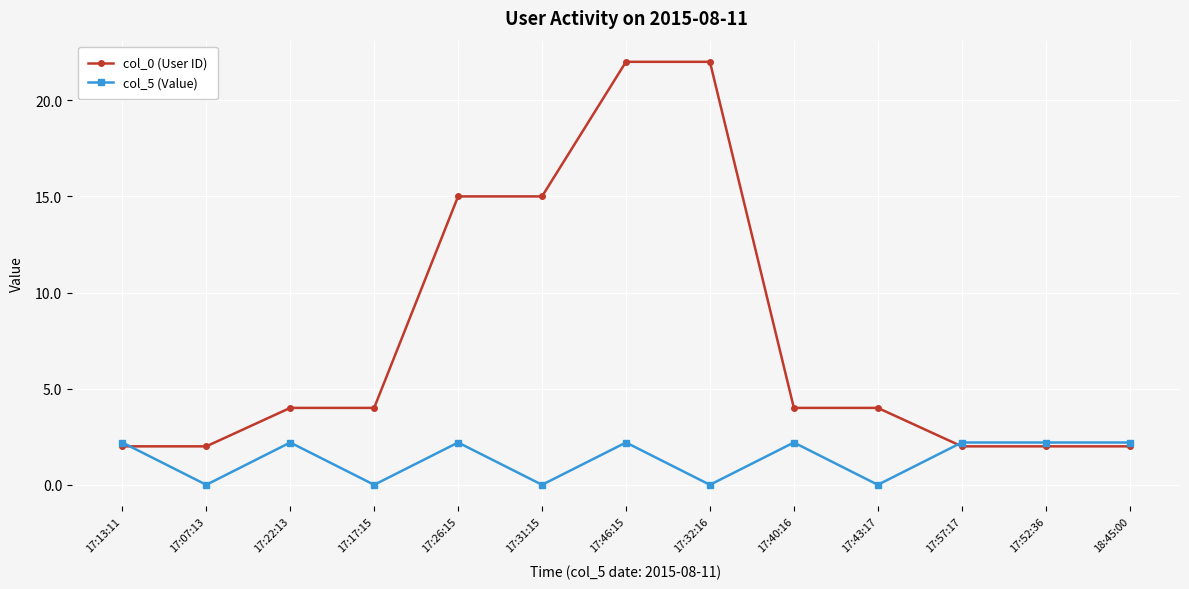

Which series changed the most between 17:26:15 and 17:32:16?

col_0 (User ID)